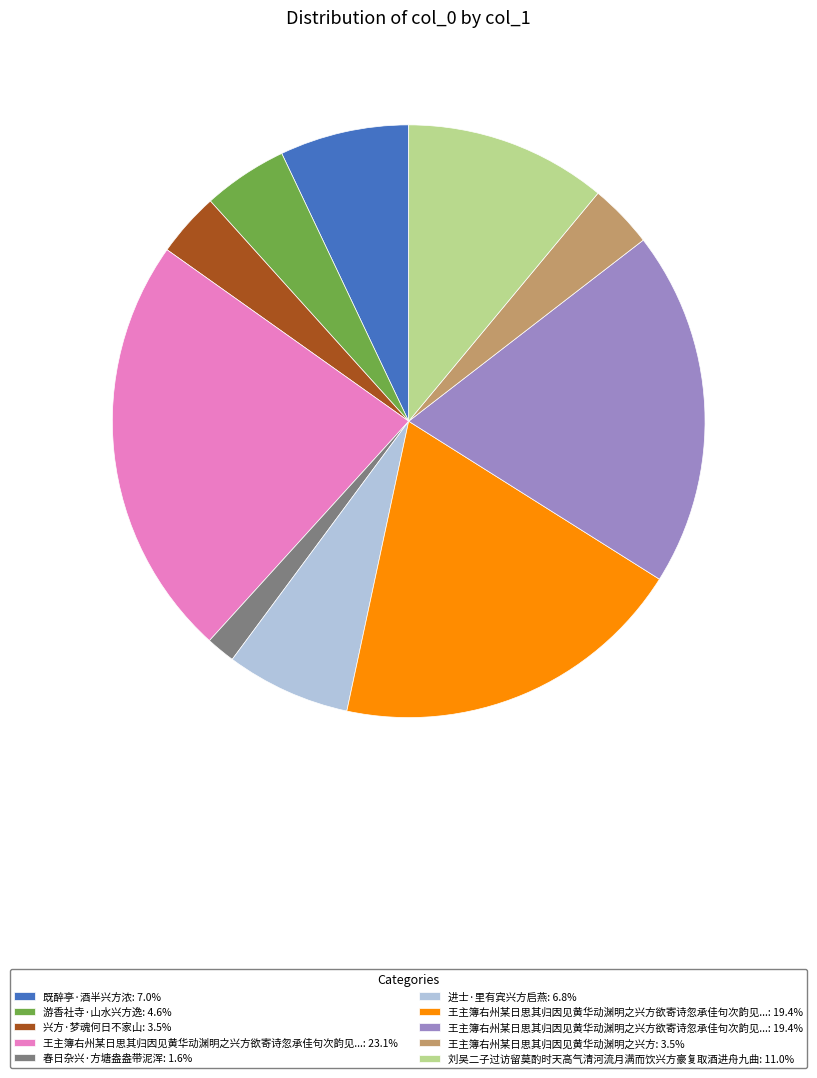

Is there a majority slice in this chart?

No